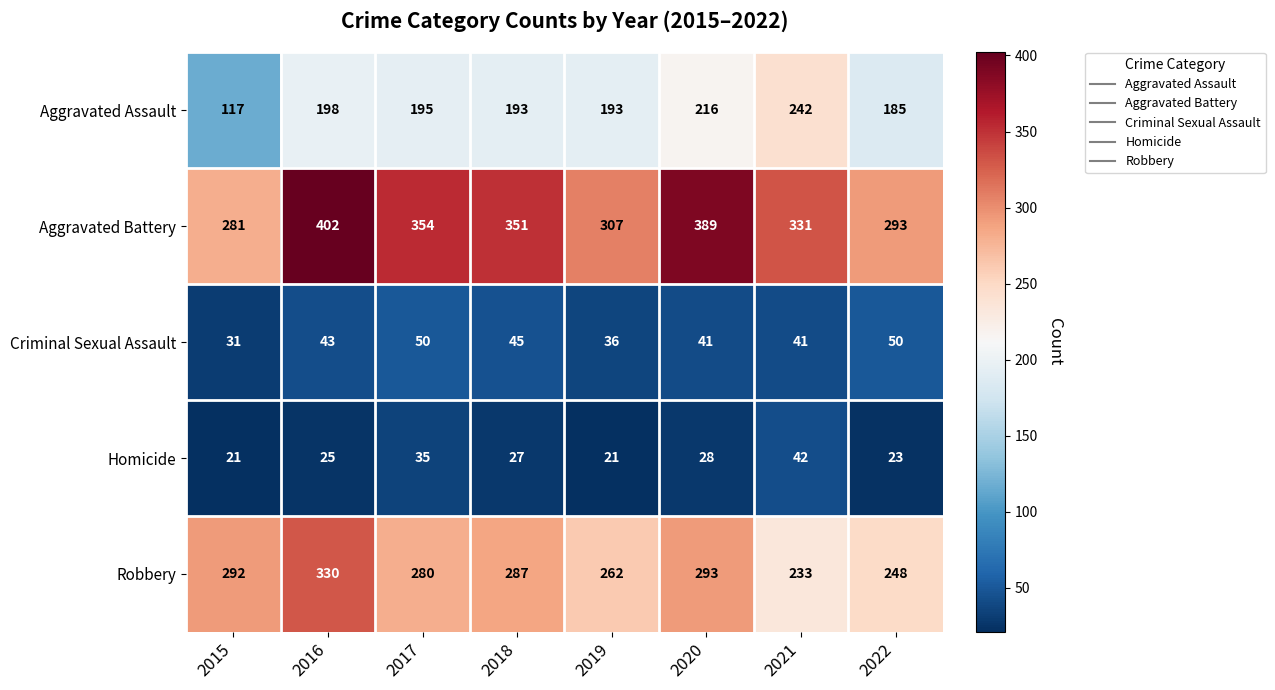

What is the difference between the second highest and minimum values in the Homicide series?

14